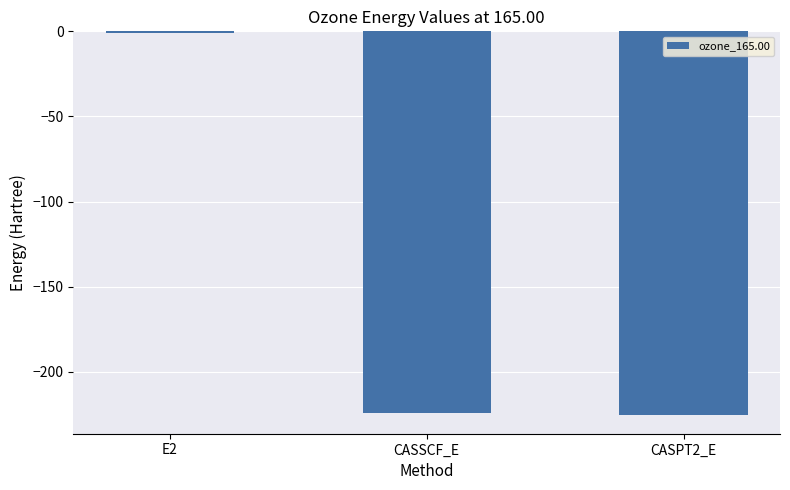

The chart shows a value of -116.1 at CASSCF_E. True or false?

False